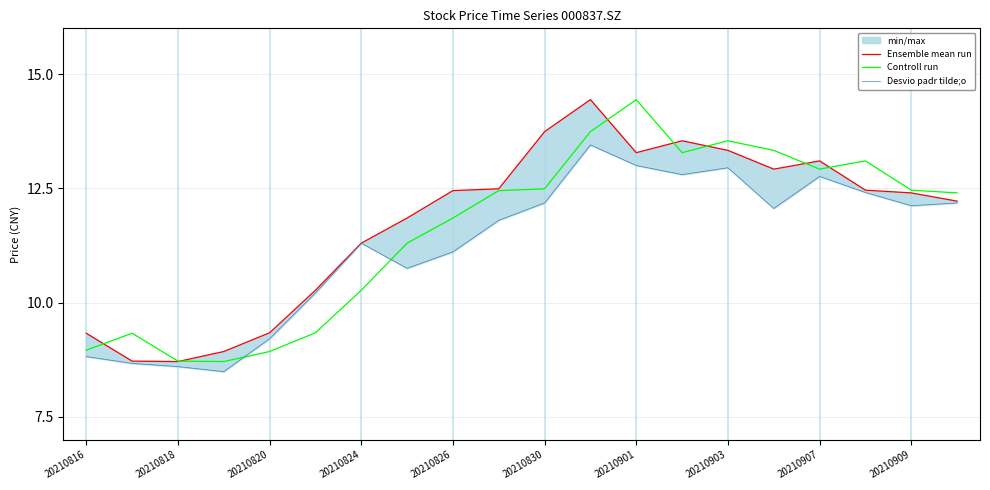

What is the lowest value of the Controll run series?

8.7